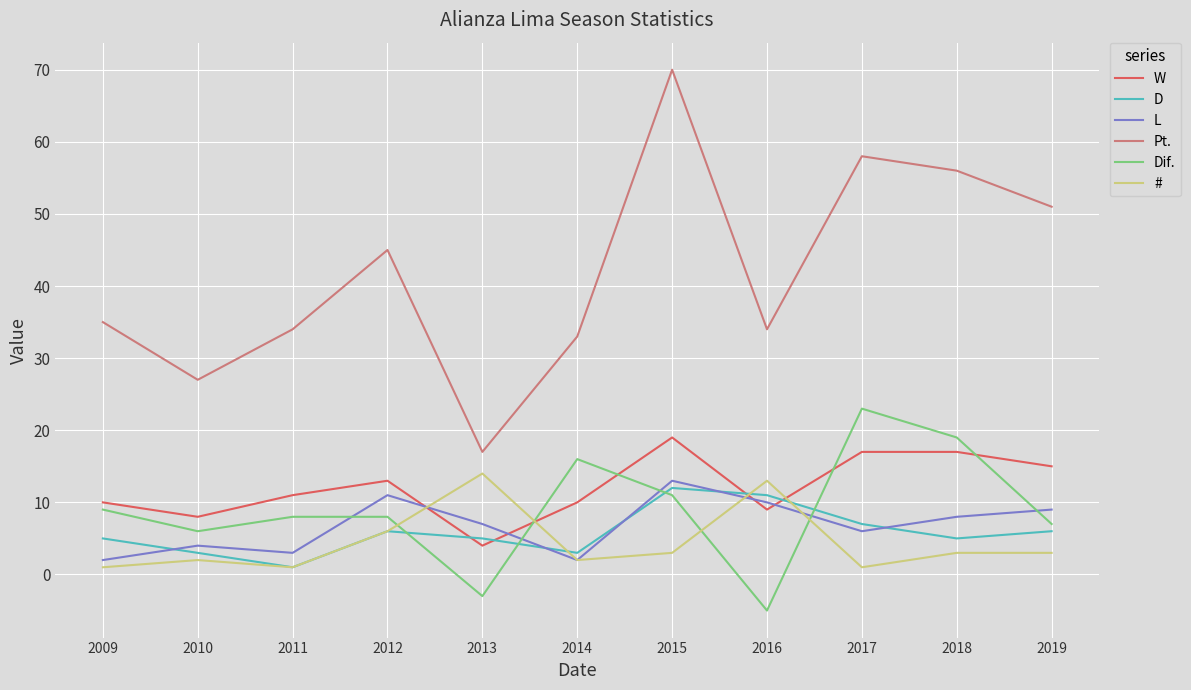

At which label is W closest to 11?

2011